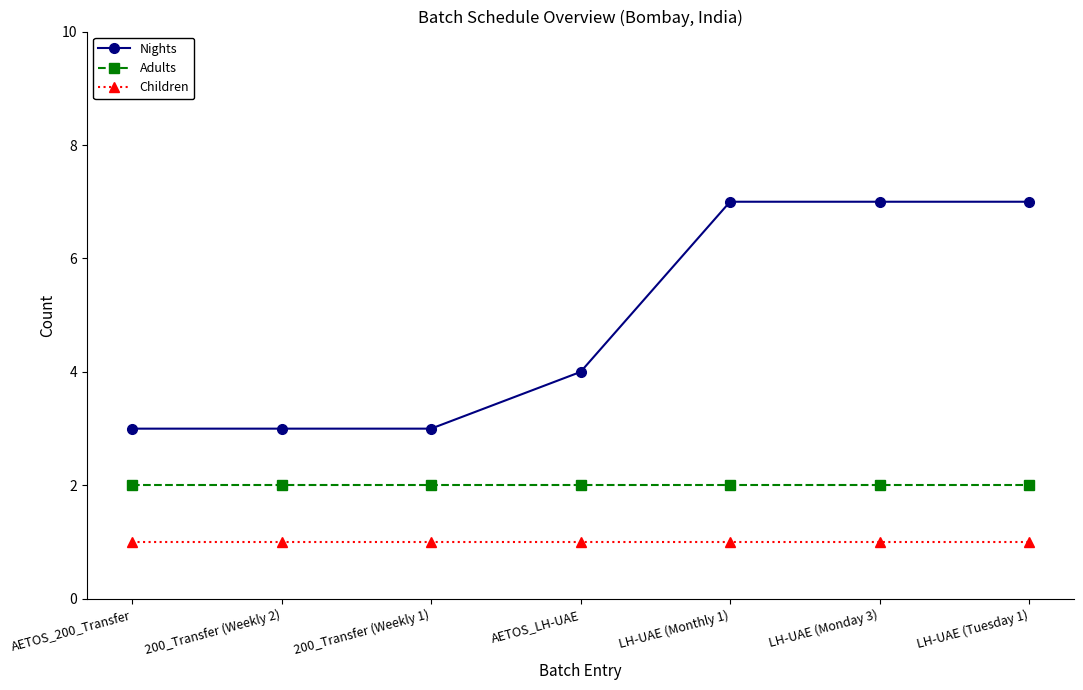

Read the Nights value at LH-UAE (Tuesday 1).

7